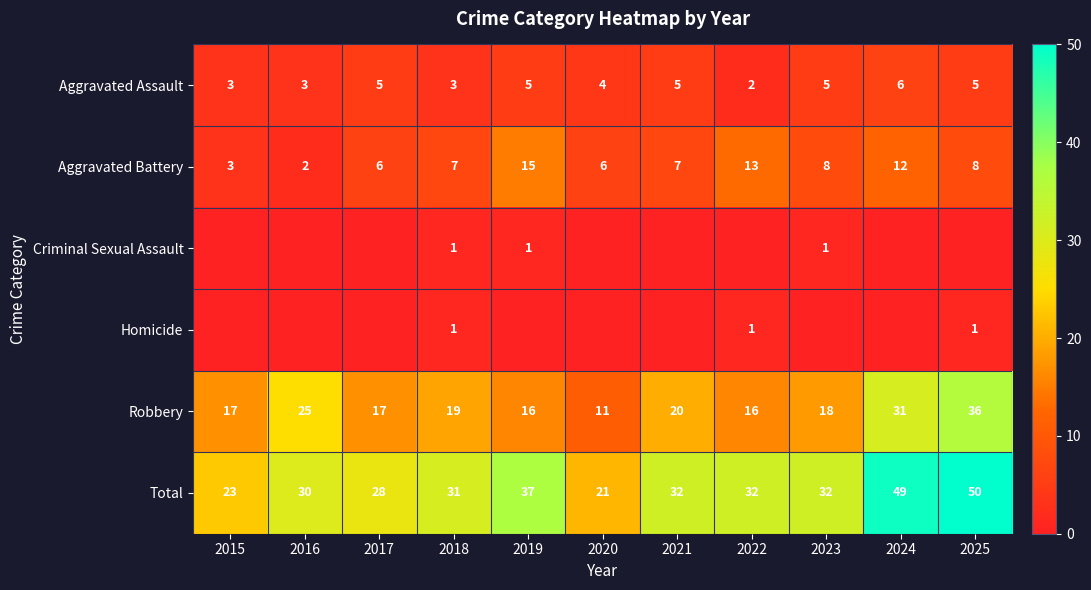

Which category has the lowest value in the Homicide series?

2015